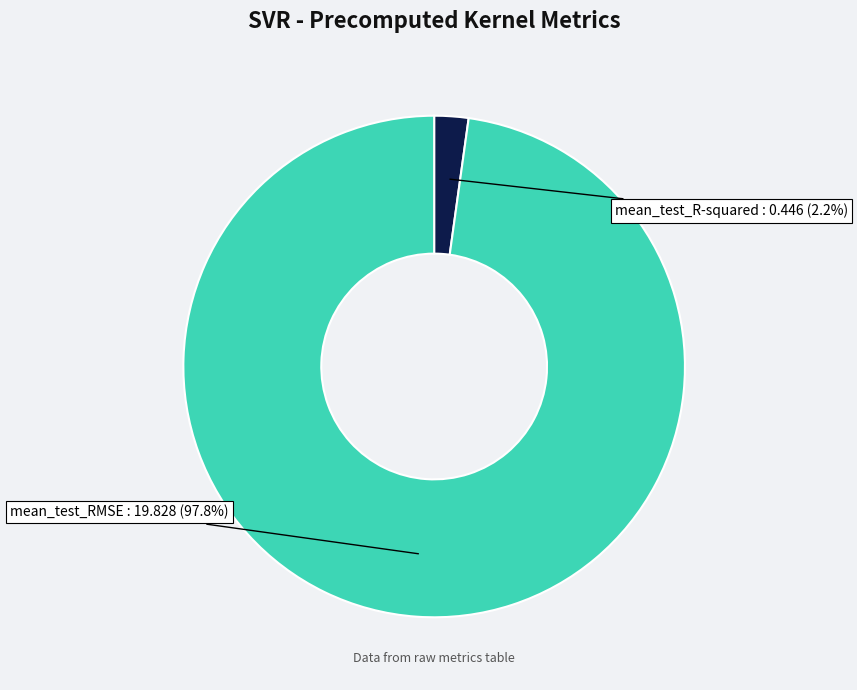

Is there a majority slice in this chart?

Yes